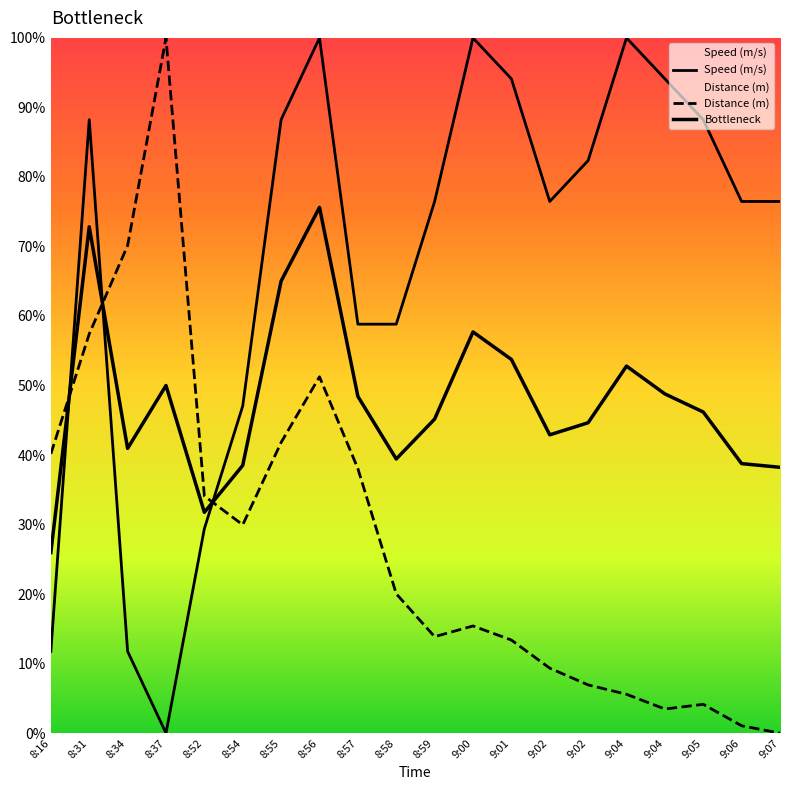

How many values in the Bottleneck series exceed 46?

10